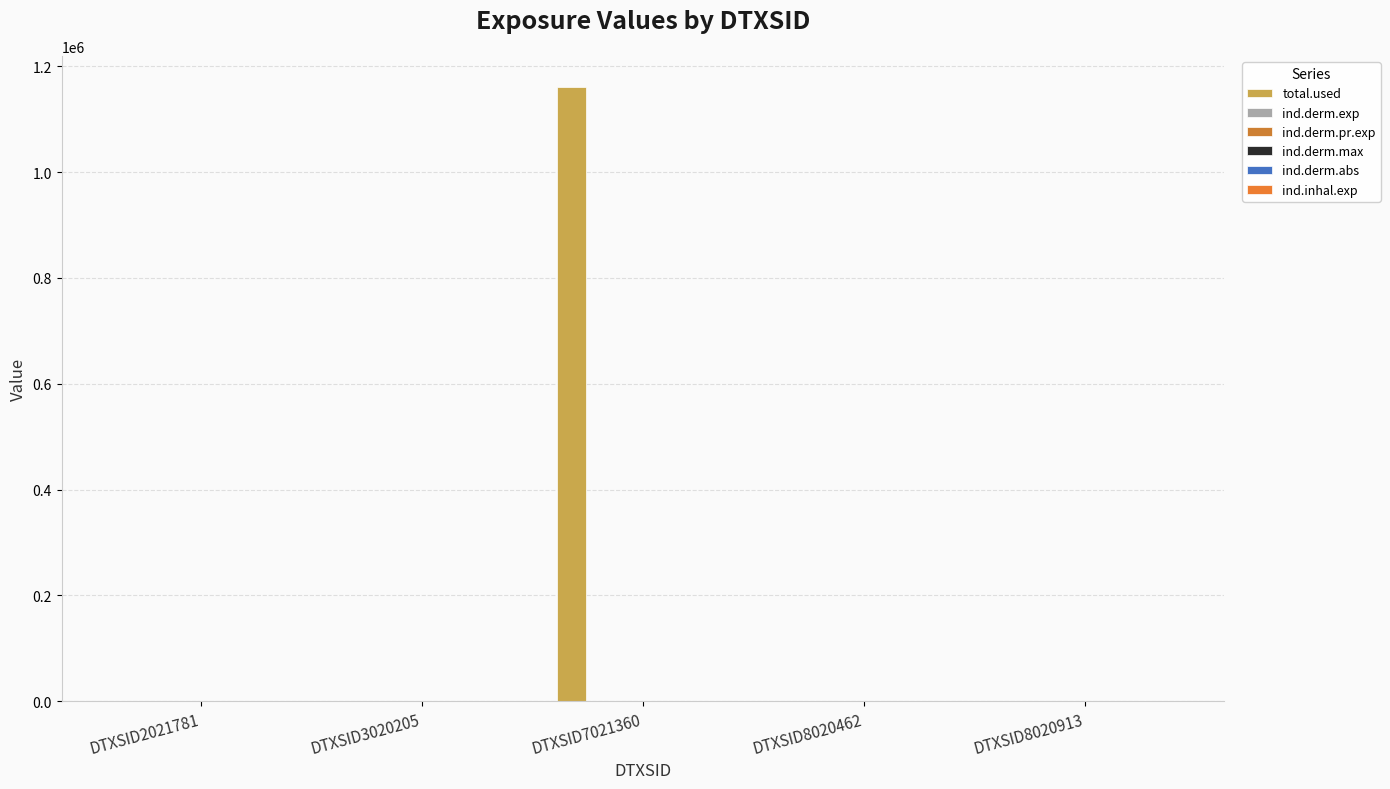

List the series in order of their peak value, lowest first.

ind.derm.max, ind.derm.abs, ind.inhal.exp, ind.derm.exp, ind.derm.pr.exp, total.used